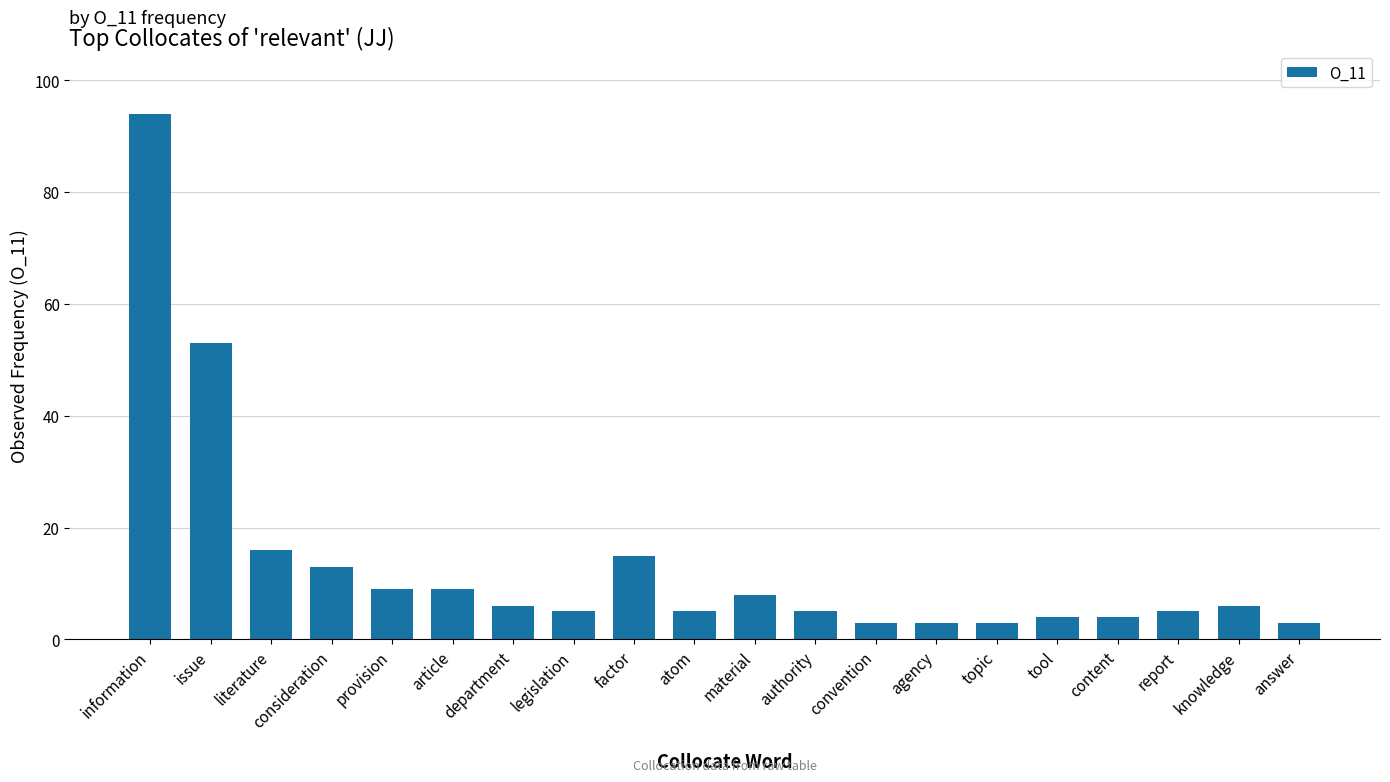

Reading left to right, extract all data points from this chart.

information=94	issue=53	literature=16	consideration=13	provision=9	article=9	department=6	legislation=5	factor=15	atom=5	material=8	authority=5	convention=3	agency=3	topic=3	tool=4	content=4	report=5	knowledge=6	answer=3